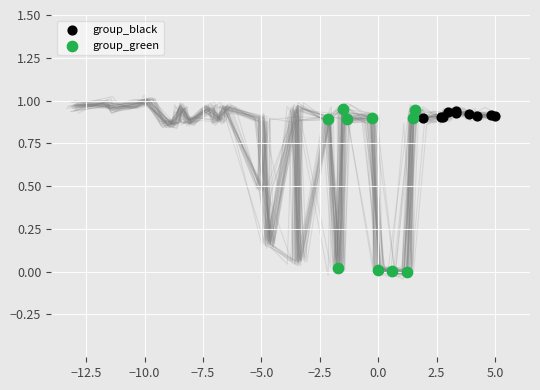

Which series reaches the minimum Y coordinate?

group_green